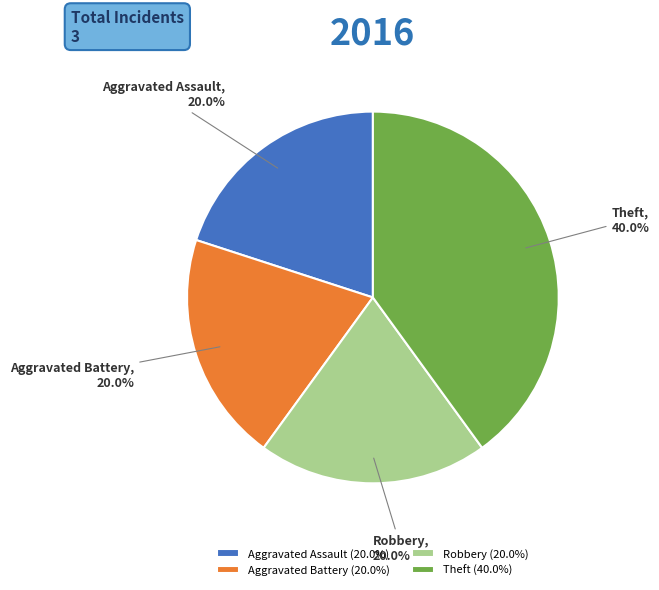

Is there a majority slice in this chart?

No